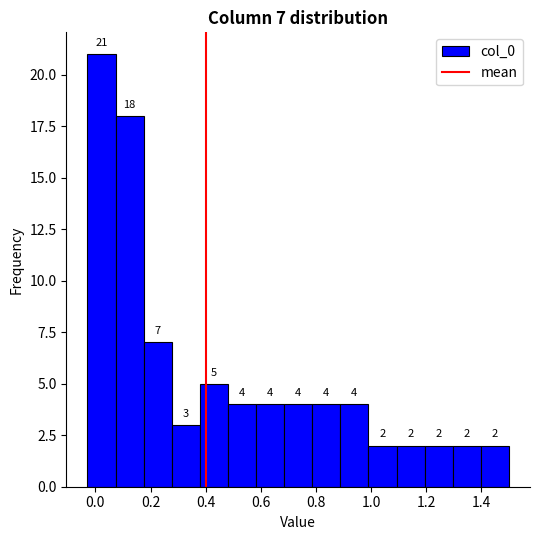

Over which range of the x-axis is the bar tallest?

-0.02 to 0.08